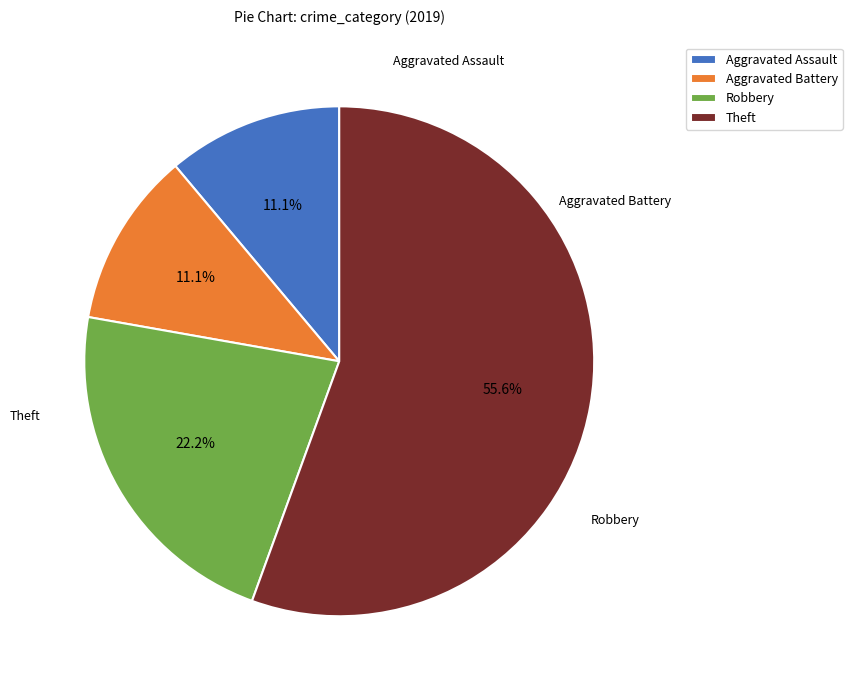

Is there a majority slice in this chart?

Yes